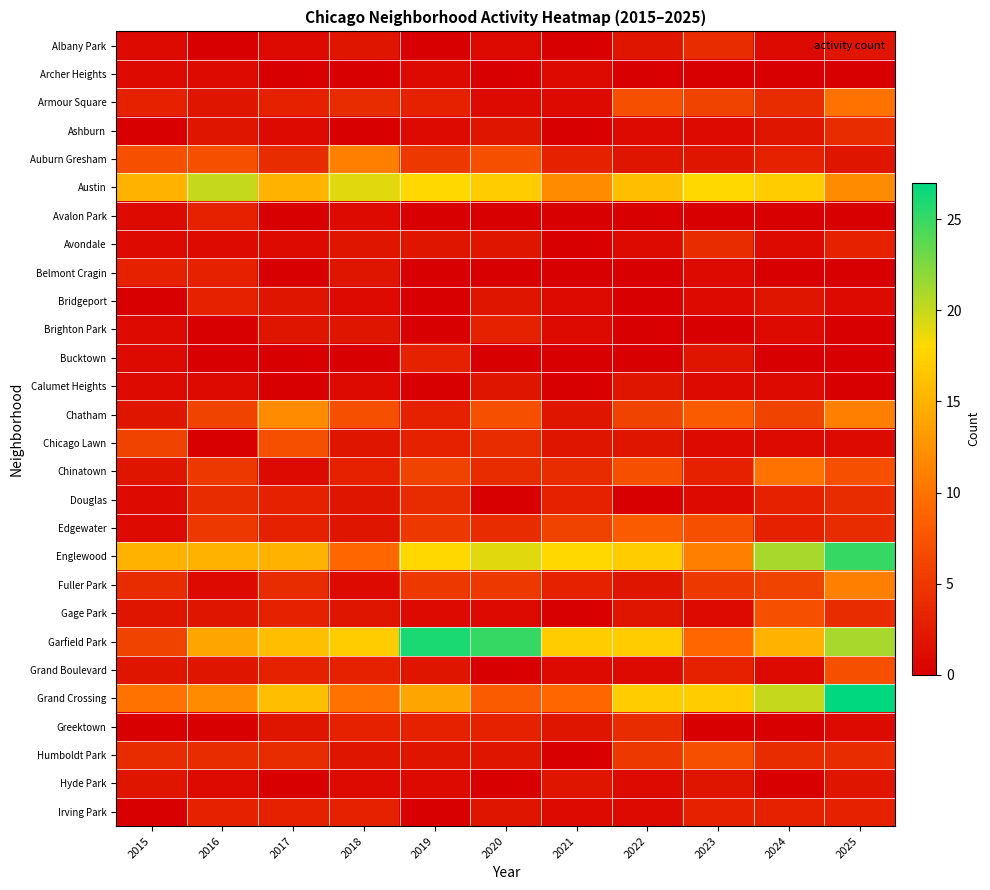

What is the spread (max minus min) of values at 2021?

18